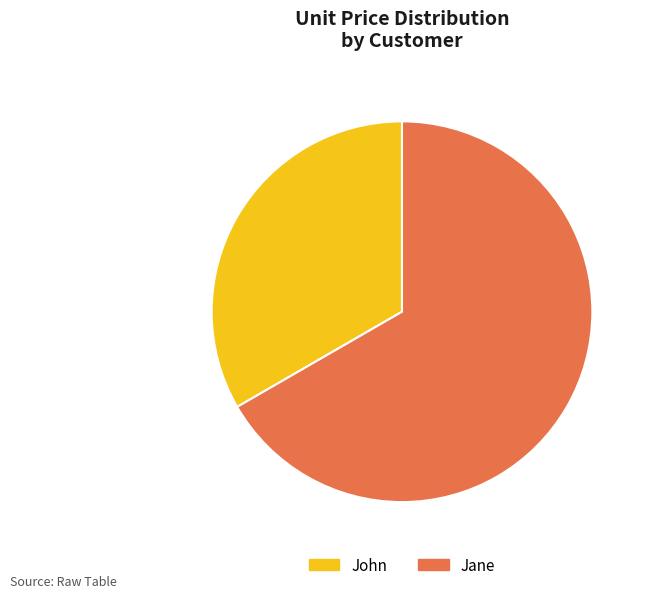

Combined, do John and Jane account for over 50%?

Yes